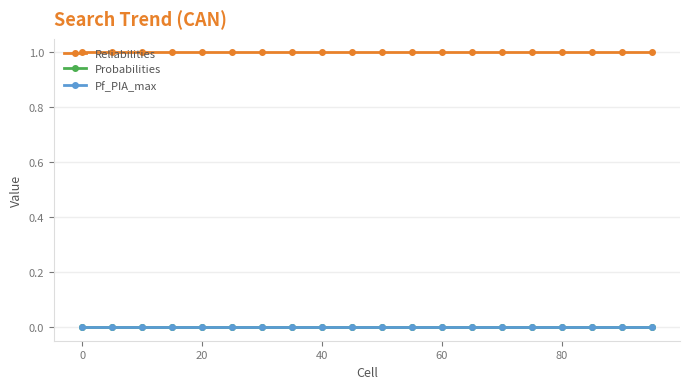

What is the greatest value displayed?

1.0